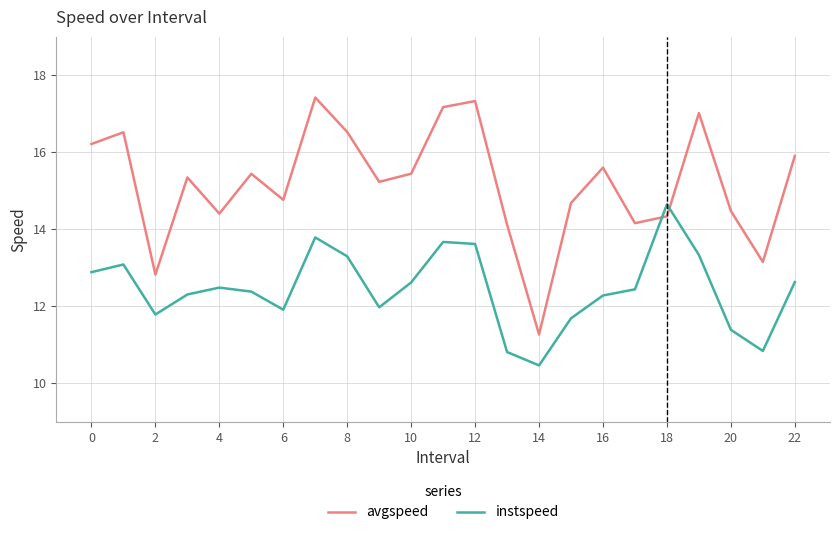

What is the average value of the avgspeed series?

15.2